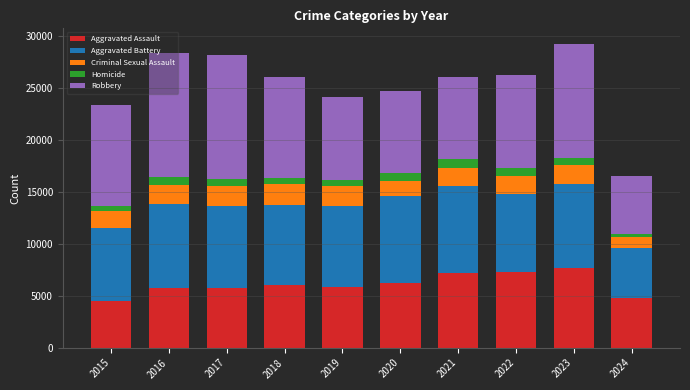

What is the maximum value for Aggravated Assault?

7710